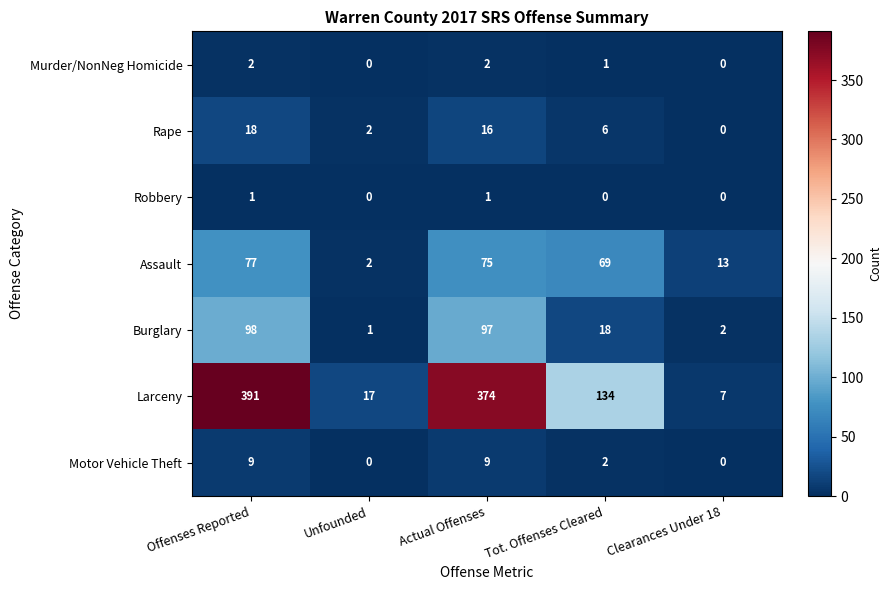

What is the average value of the Rape series?

8